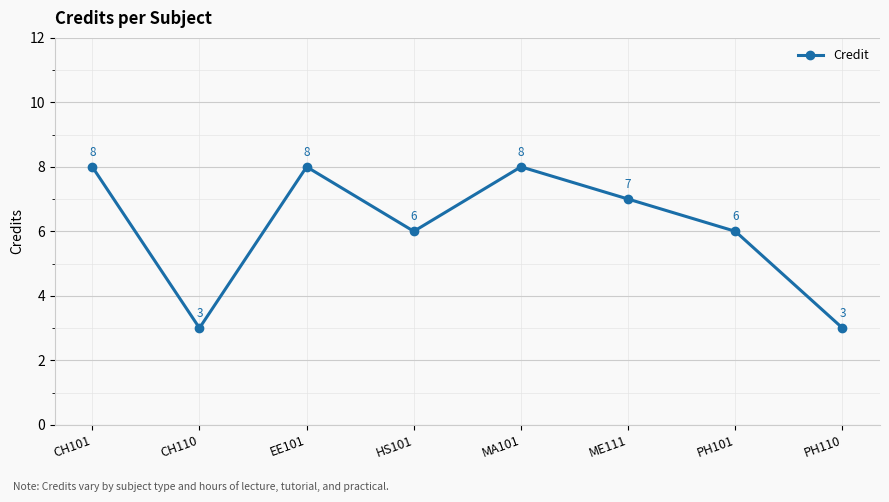

Reading right to left, extract all data points from this chart.

3	6	7	8	6	8	3	8